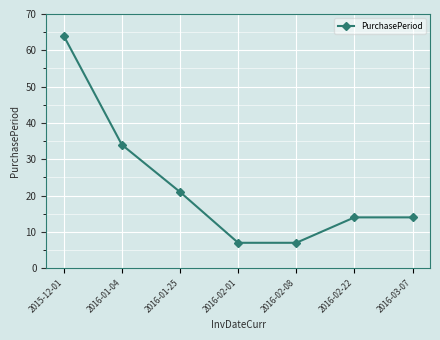

True or false: the data shows 21 at 2016-01-25.

True